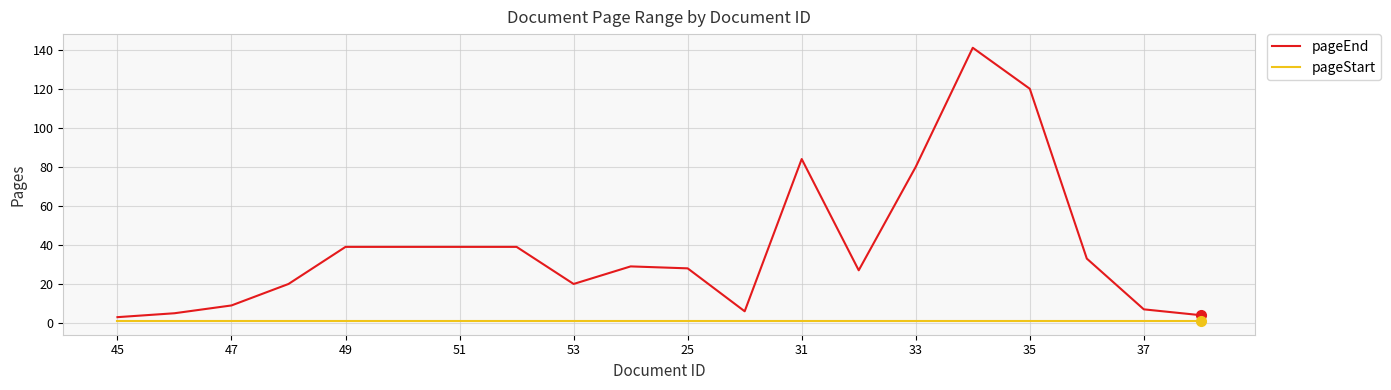

What is the maximum value shown in the chart?

141